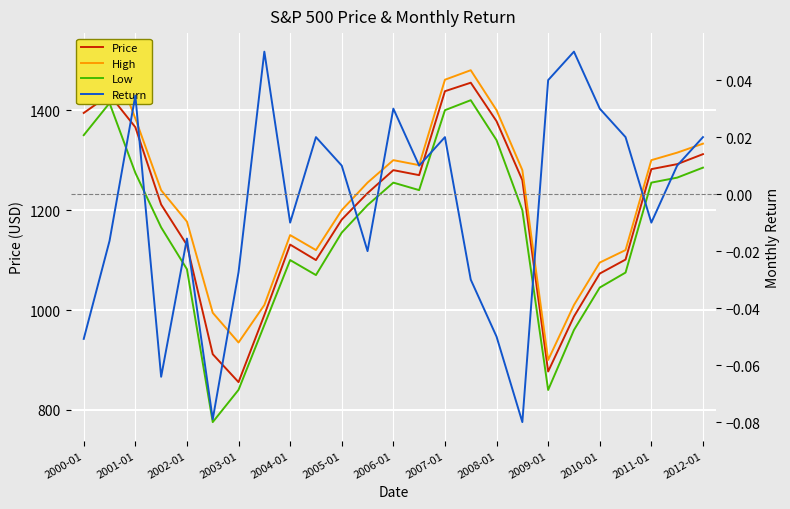

True or false: Low and Price intersect in this chart.

False